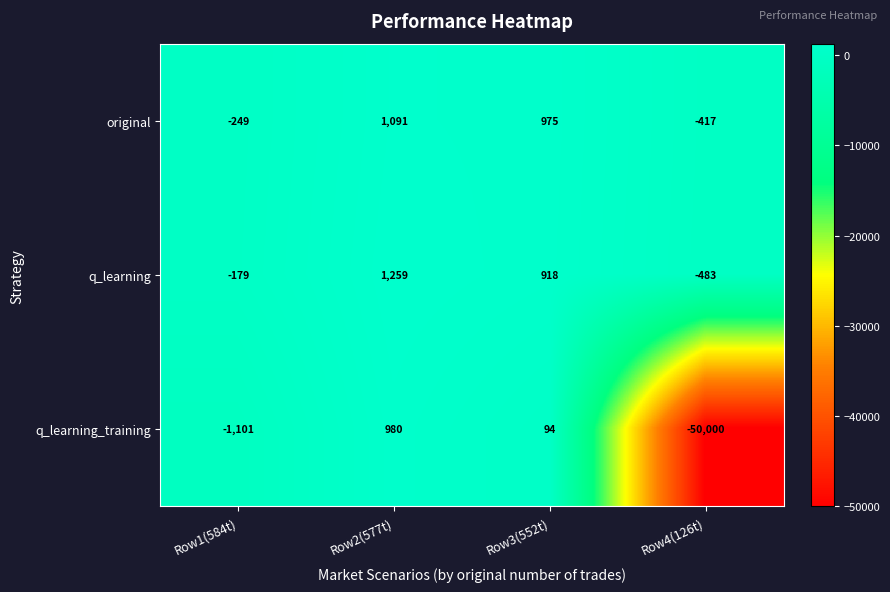

What is the maximum value shown in the chart?

1259